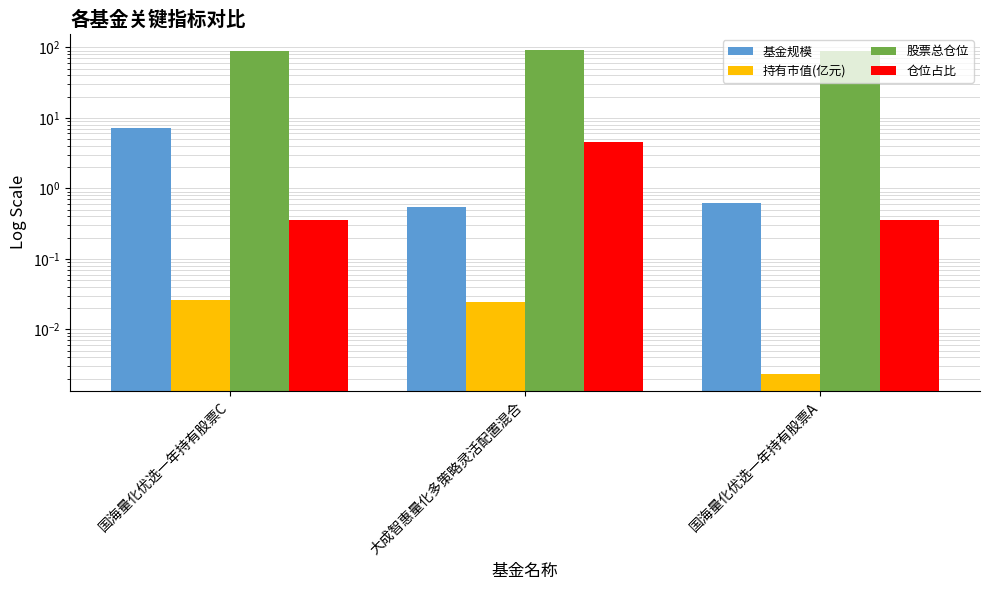

Reading left to right, what are all the values shown in this chart?

基金规模: 国海量化优选一年持有股票C=7.2	大成智惠量化多策略灵活配置混合=0.6	国海量化优选一年持有股票A=0.6
持有市值(亿元): 国海量化优选一年持有股票C=0.0	大成智惠量化多策略灵活配置混合=0.0	国海量化优选一年持有股票A=0.0
股票总仓位: 国海量化优选一年持有股票C=87.3	大成智惠量化多策略灵活配置混合=90.8	国海量化优选一年持有股票A=87.3
仓位占比: 国海量化优选一年持有股票C=0.4	大成智惠量化多策略灵活配置混合=4.5	国海量化优选一年持有股票A=0.4